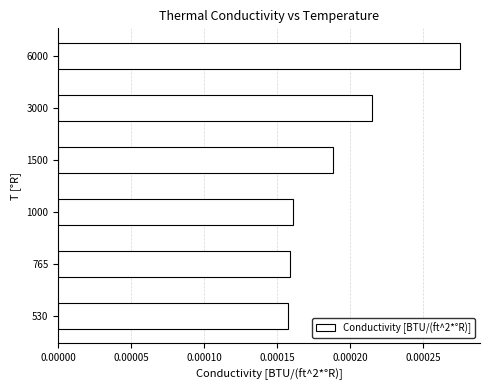

Are the bars grouped side by side (vs. stacked)?

No